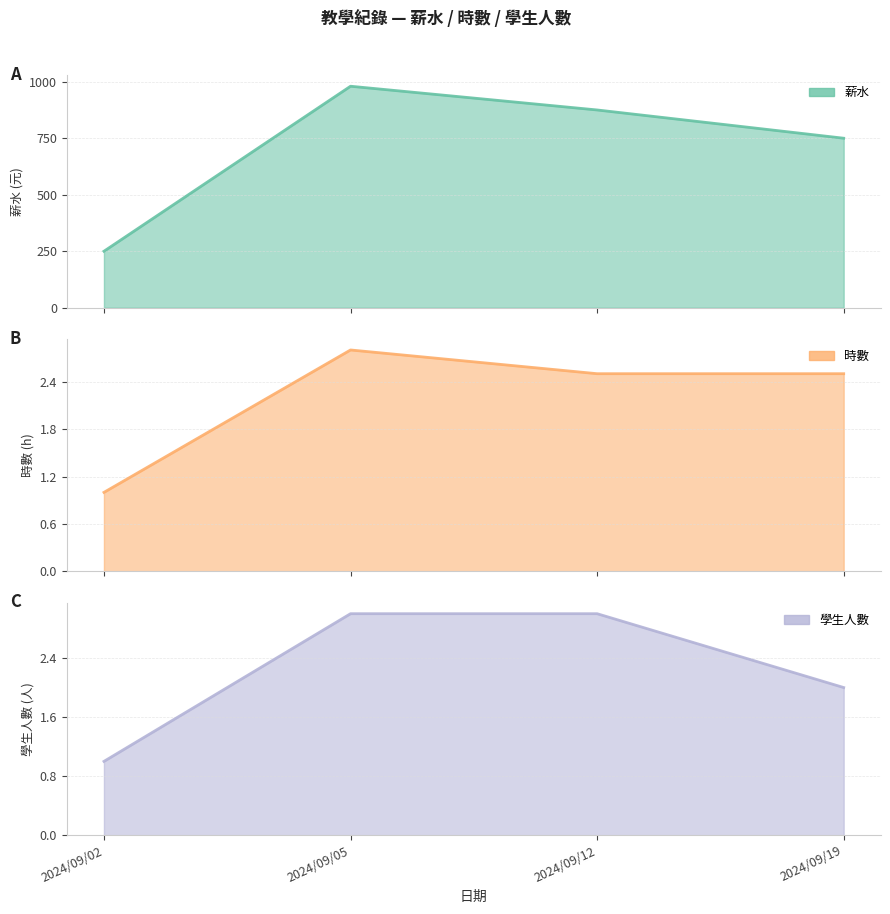

Reading left to right, transcribe all the data shown in this chart.

薪水: 2024/09/02=250.0	2024/09/05=980.0	2024/09/12=875.0	2024/09/19=750.0
時數: 2024/09/02=1.0	2024/09/05=2.8	2024/09/12=2.5	2024/09/19=2.5
學生人數: 2024/09/02=1.0	2024/09/05=3.0	2024/09/12=3.0	2024/09/19=2.0